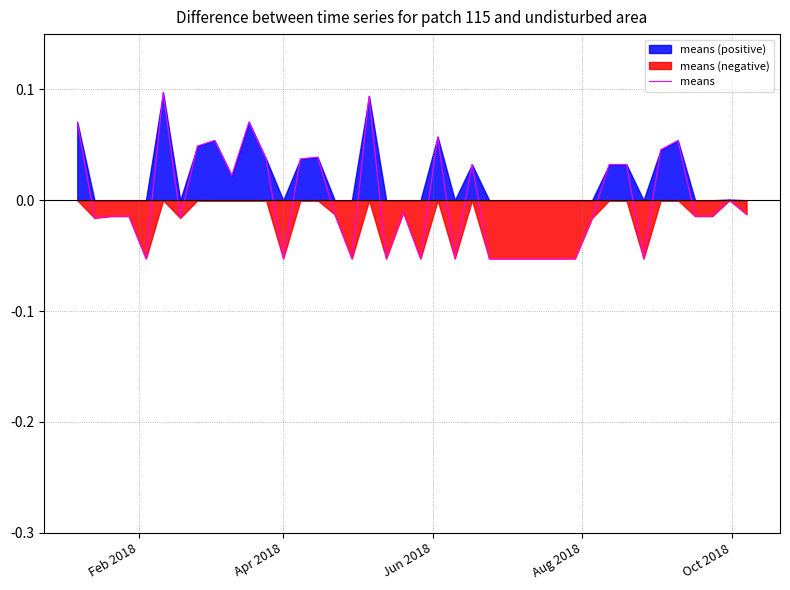

How many points are higher than both their immediate neighbors (excluding endpoints)?

10